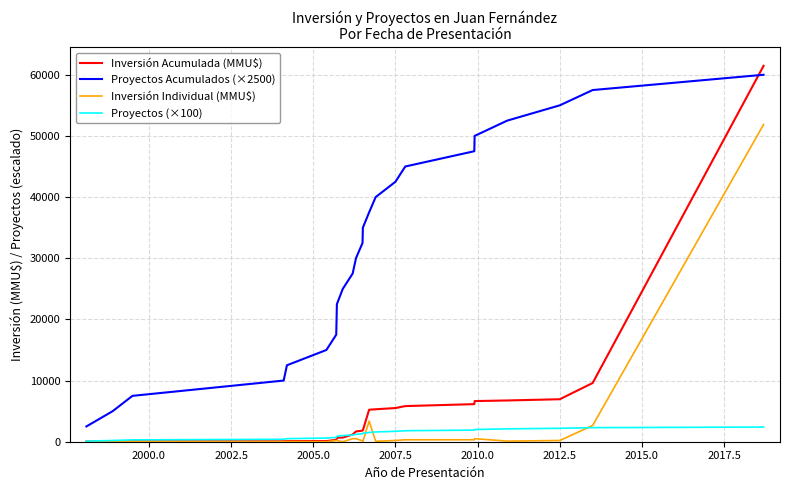

What is the sum of all Inversión Acumulada (MMU$) values?

128498